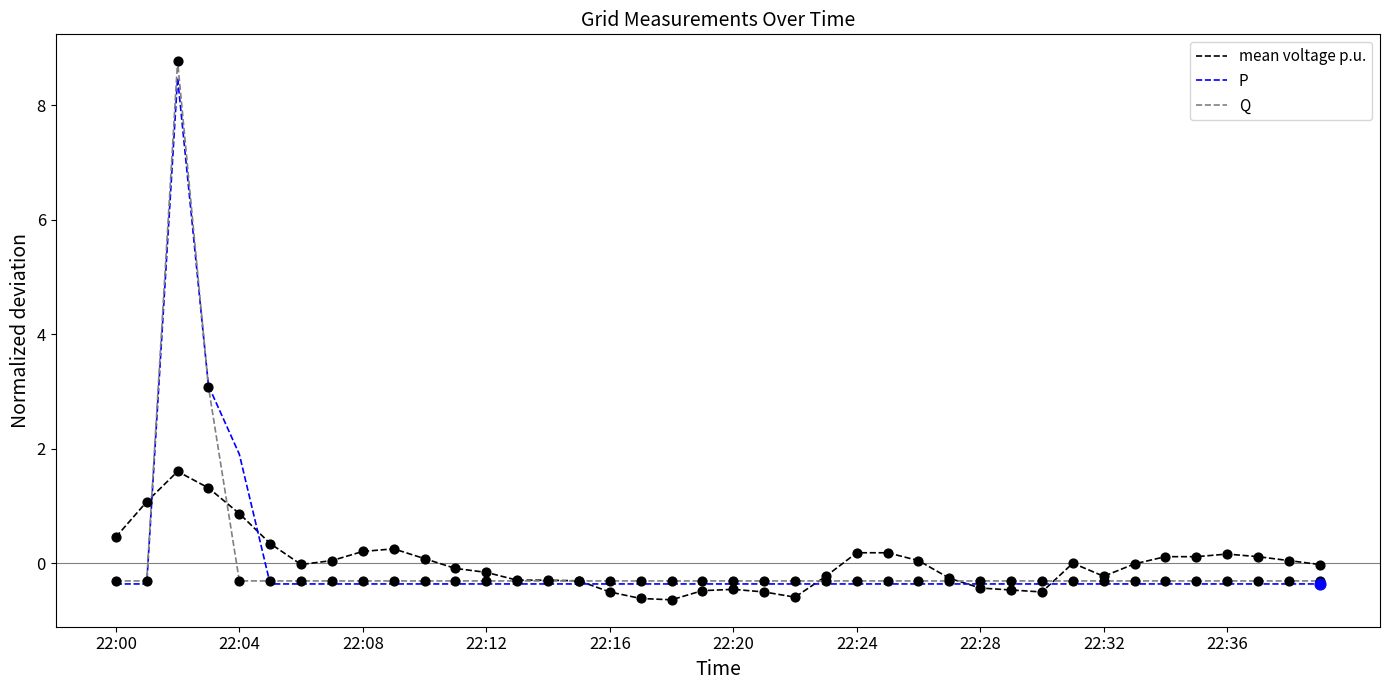

What is the minimum value shown in the chart?

-0.6